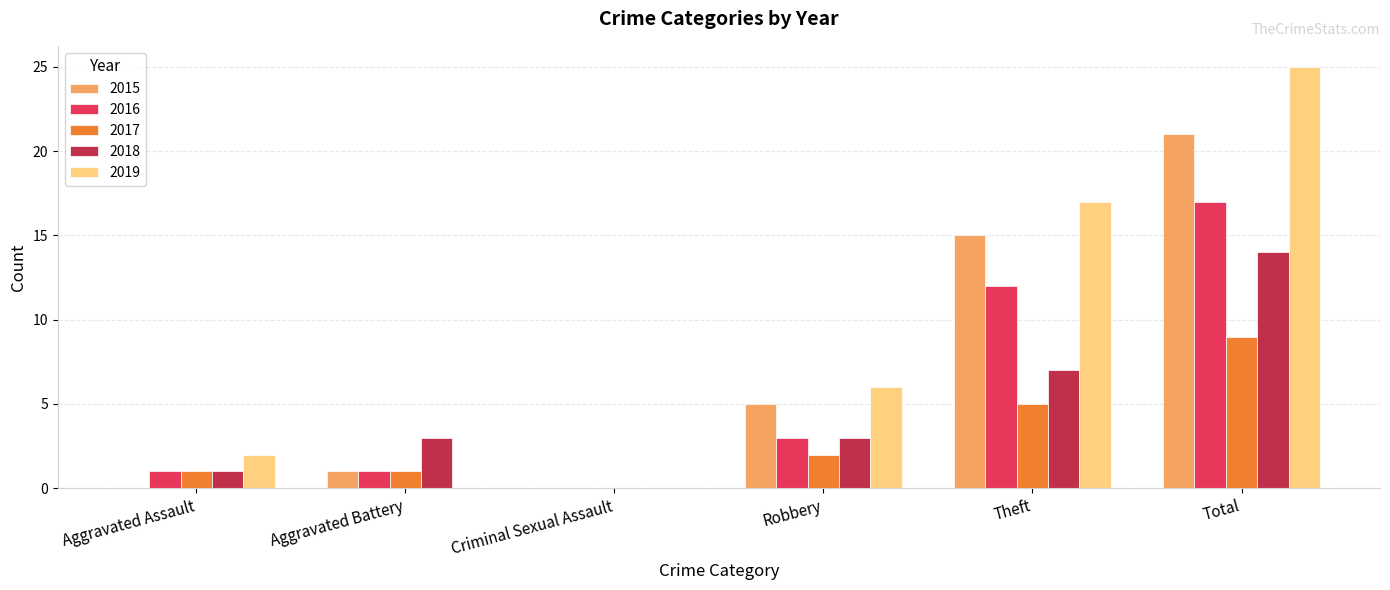

What is the difference between the 2017 values at Robbery and Total?

7